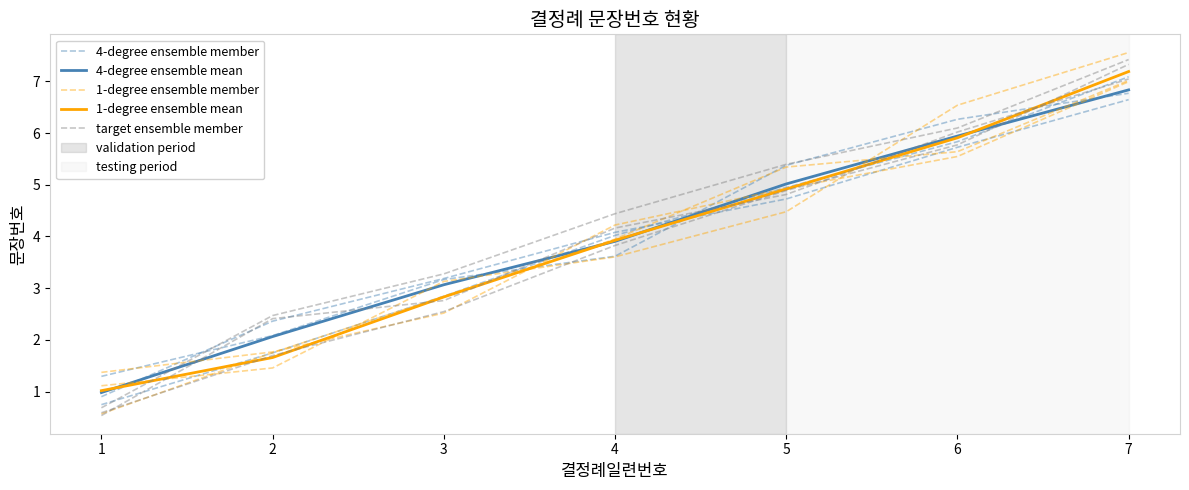

What is the average value of the 4-degree ensemble mean series?

4.0